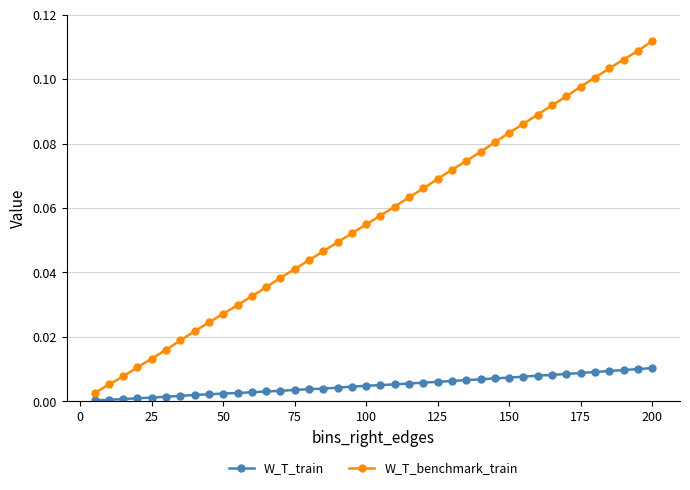

True or false: W_T_benchmark_train has more than 2 interior local peaks.

False